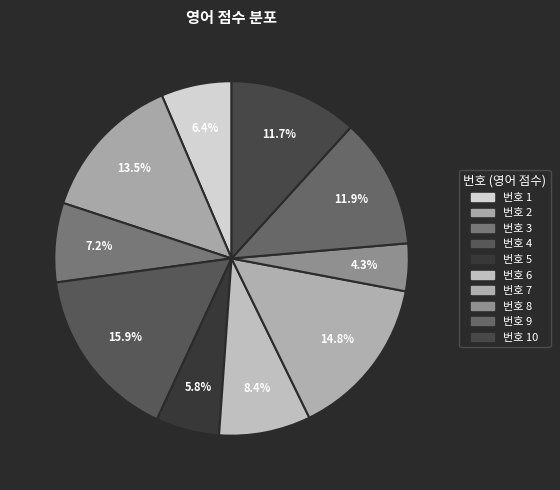

How many segments does this pie chart have?

10